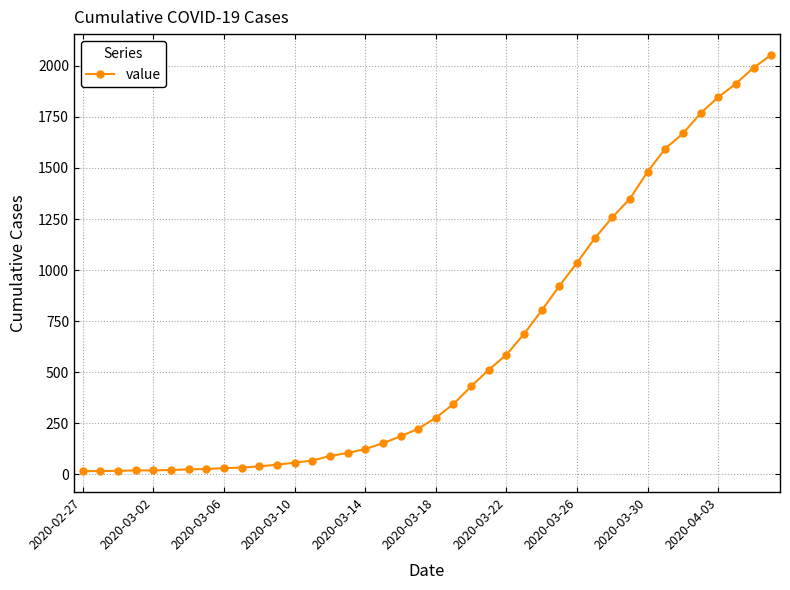

What is the greatest value displayed?

2054